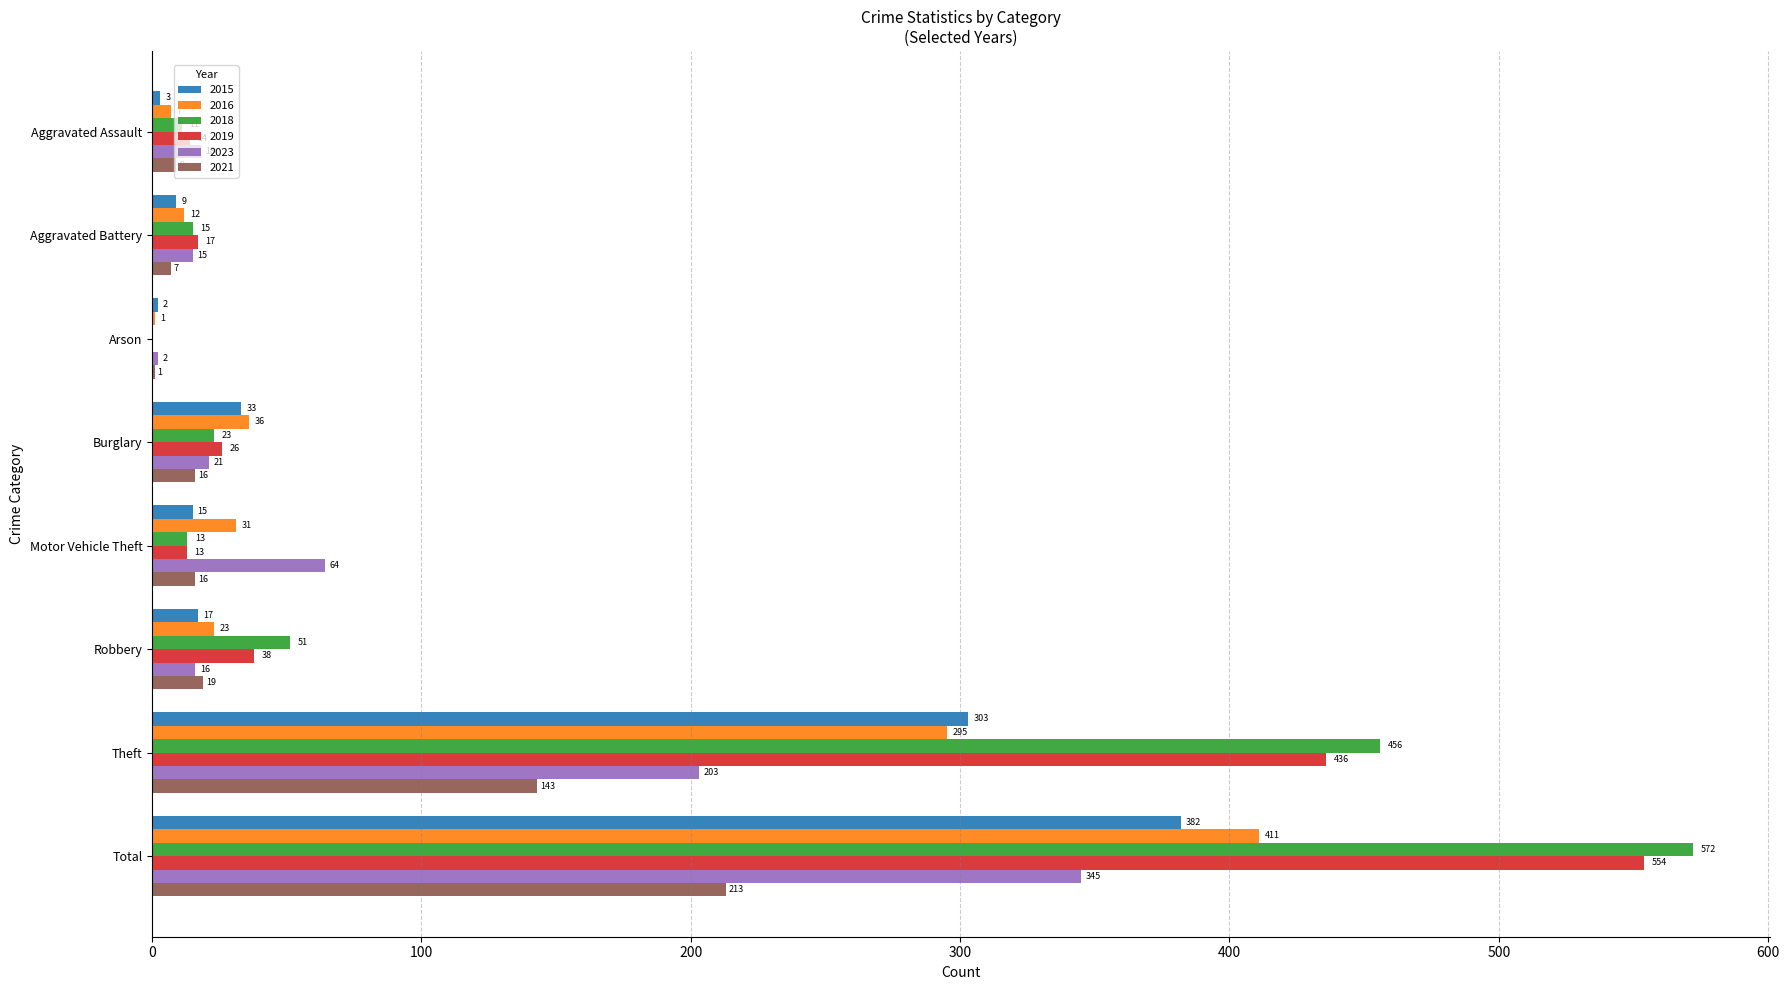

Which series has the widest spread of values?

2018